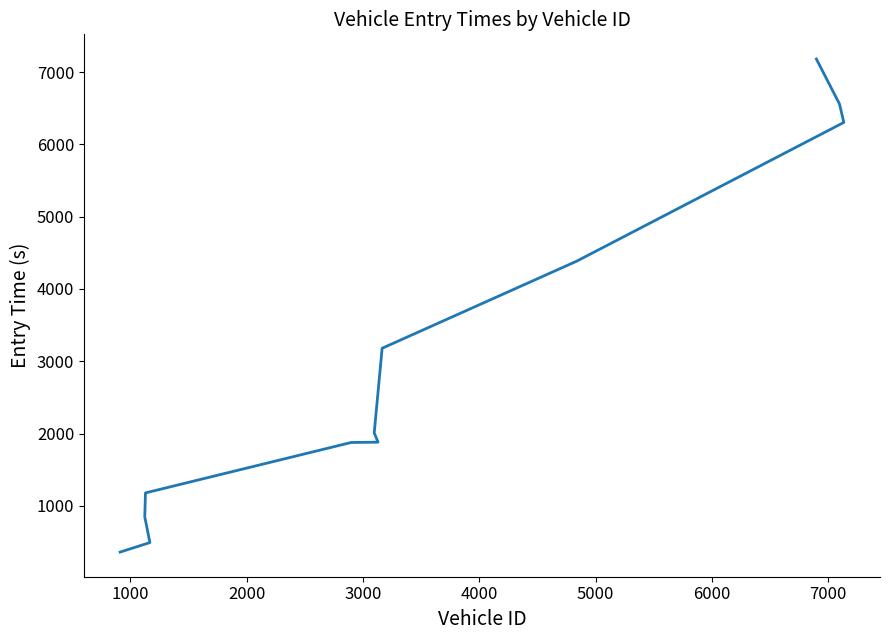

True or false: there are more than 2 points higher than both neighbors.

False